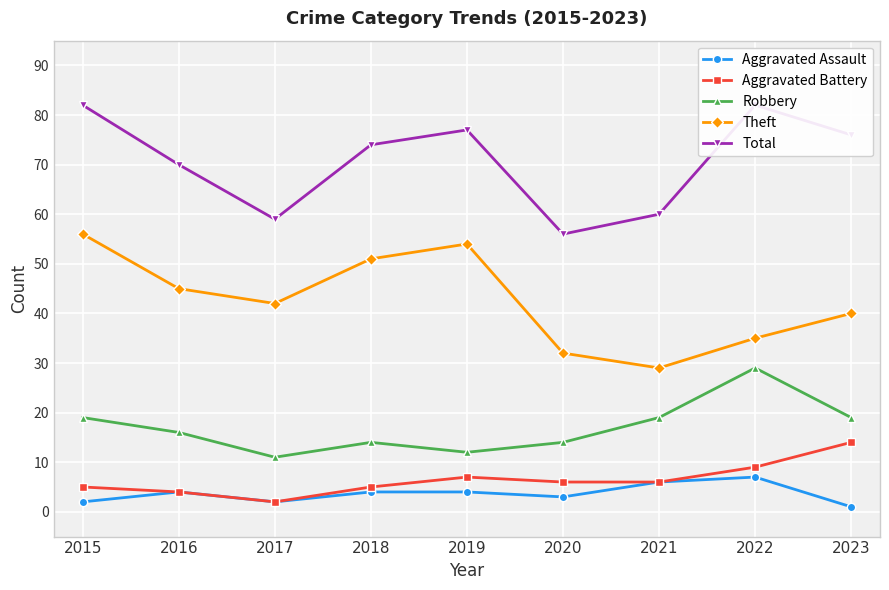

Reading right to left, extract all data points from this chart.

Aggravated Assault: 2023=1	2022=7	2021=6	2020=3	2019=4	2018=4	2017=2	2016=4	2015=2
Aggravated Battery: 2023=14	2022=9	2021=6	2020=6	2019=7	2018=5	2017=2	2016=4	2015=5
Robbery: 2023=19	2022=29	2021=19	2020=14	2019=12	2018=14	2017=11	2016=16	2015=19
Theft: 2023=40	2022=35	2021=29	2020=32	2019=54	2018=51	2017=42	2016=45	2015=56
Total: 2023=76	2022=82	2021=60	2020=56	2019=77	2018=74	2017=59	2016=70	2015=82